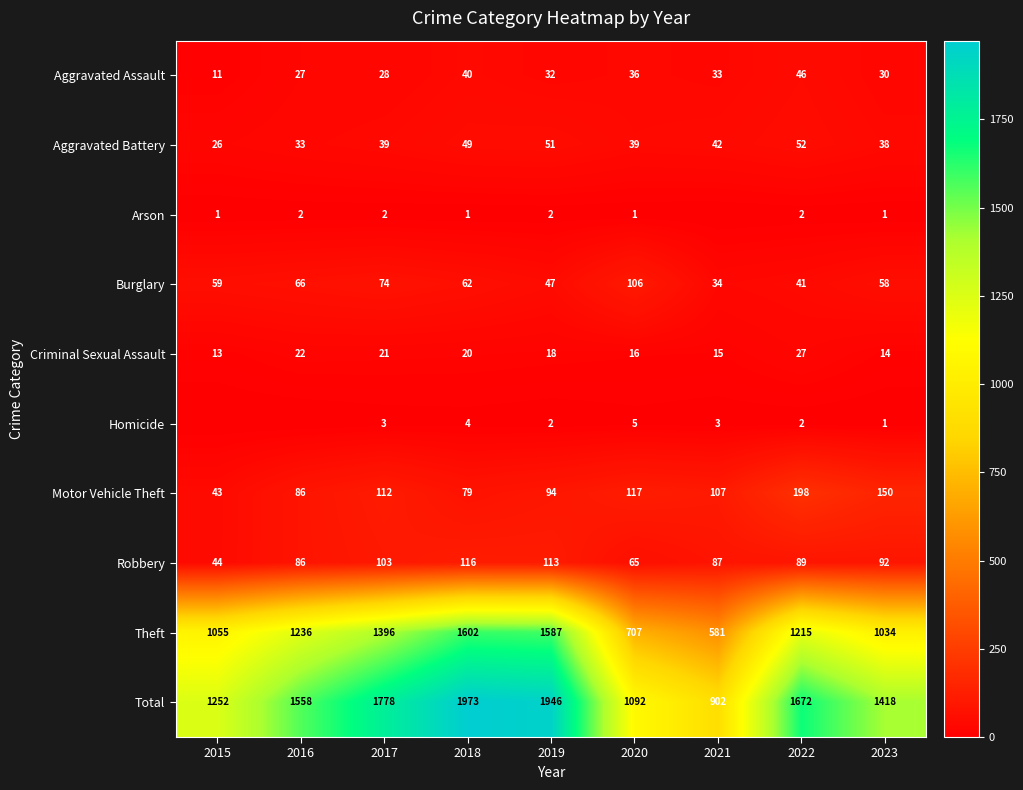

The Robbery series shows 71 at 2015. True or false?

False